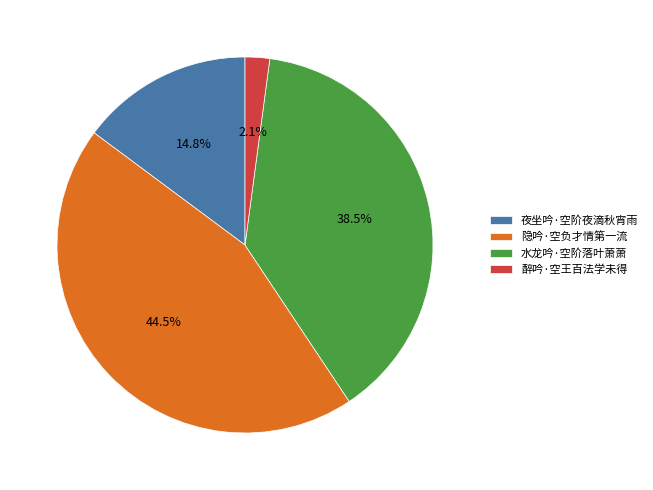

Count the number of slices in the pie.

4